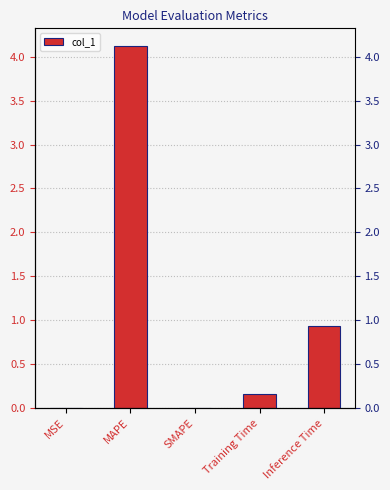

Where is the data nearest to the value 2?

Inference Time